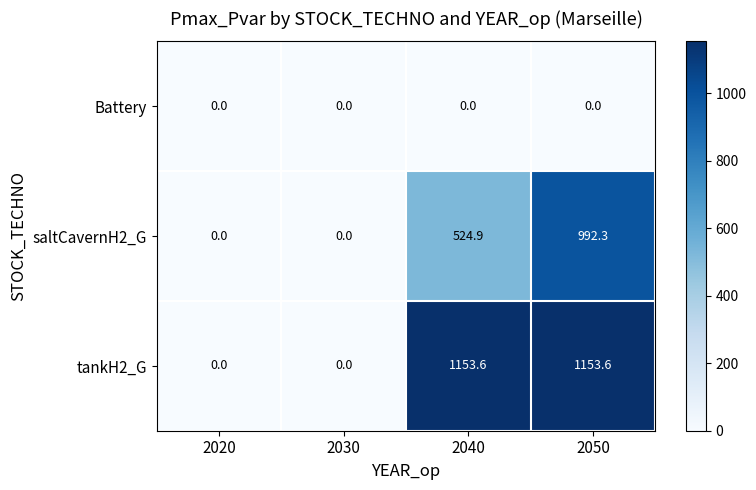

Reading right to left, transcribe all the data shown in this chart.

Battery: 2050=0.0	2040=0.0	2030=0.0	2020=0.0
saltCavernH2_G: 2050=992.3	2040=524.9	2030=0.0	2020=0.0
tankH2_G: 2050=1153.6	2040=1153.6	2030=0.0	2020=0.0